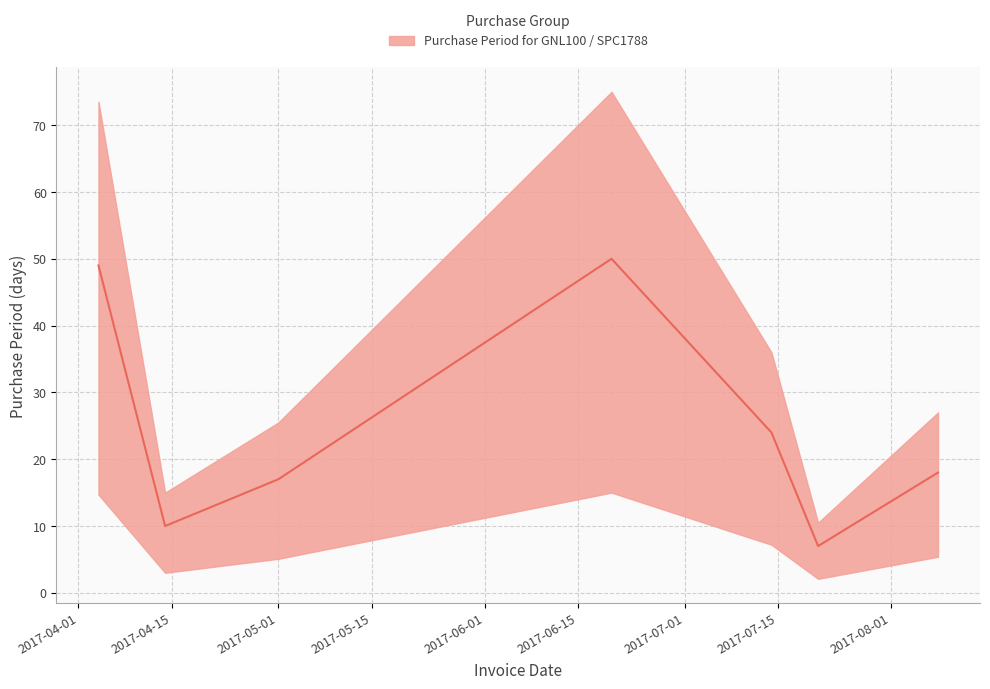

What is the difference between the values at 2017-07-21 and 2017-04-14?

3